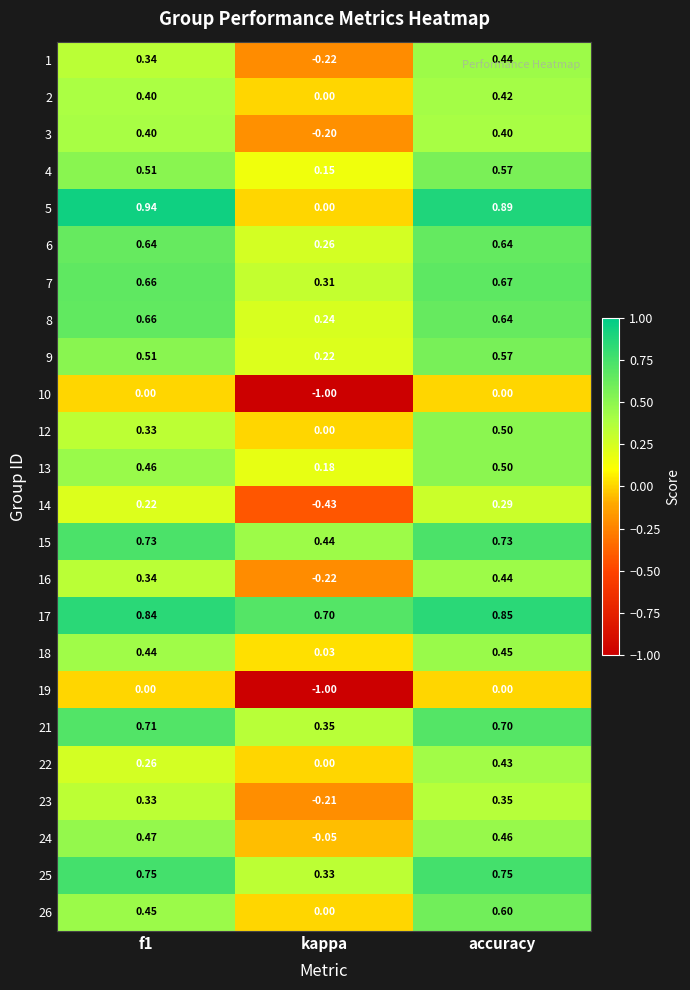

At which category is the sum across all series the highest?

accuracy